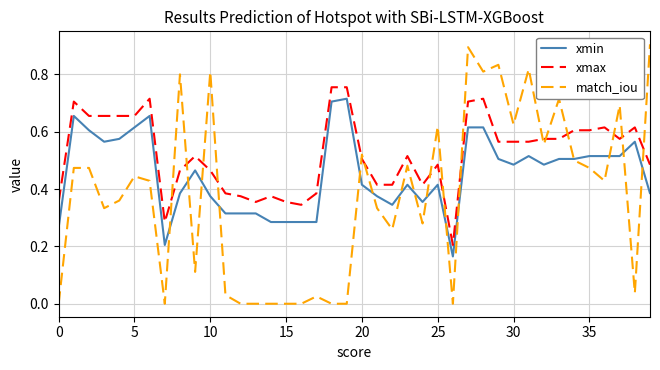

Which series has the largest range (max minus min)?

match_iou